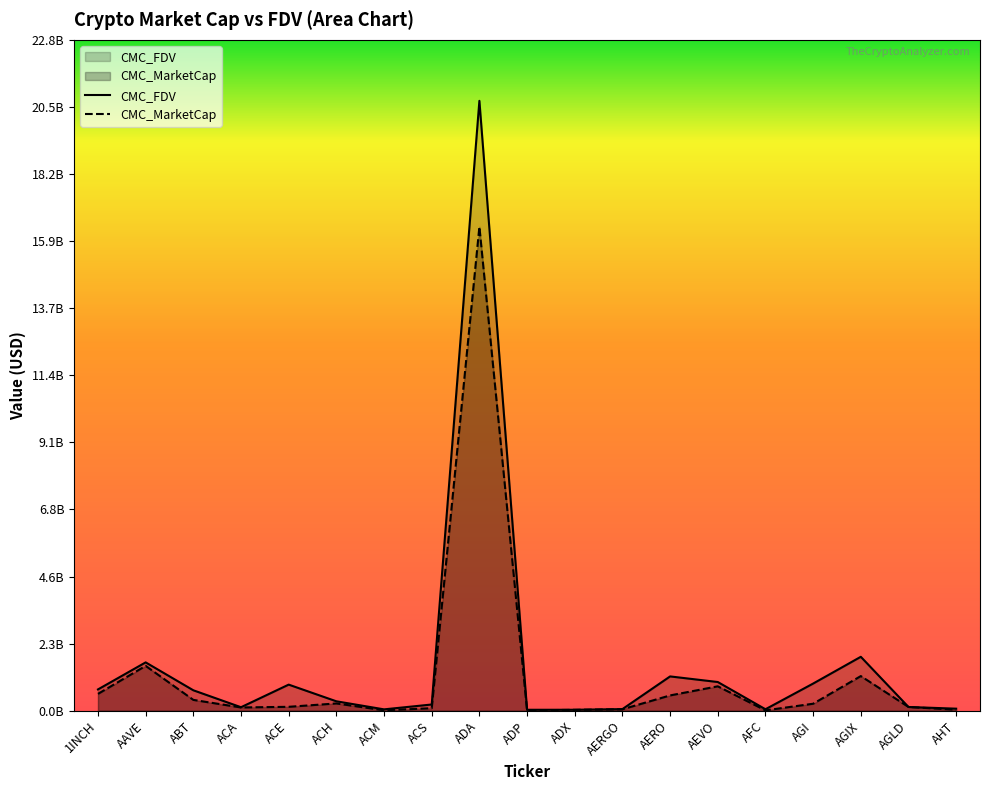

True or false: CMC_MarketCap has a value of 331309625.7 at ACH.

False